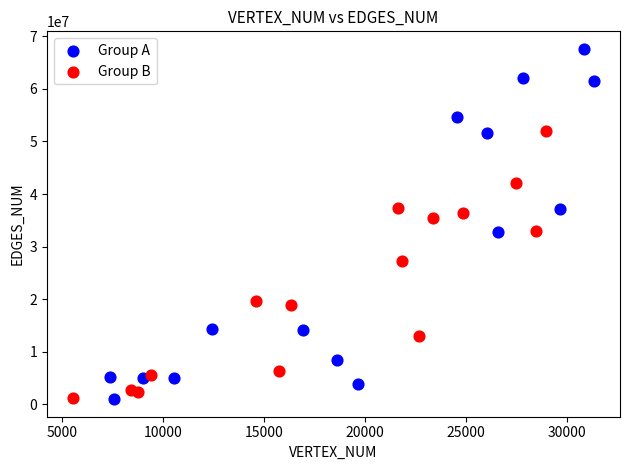

Which series has the widest spread of Y values?

Group A